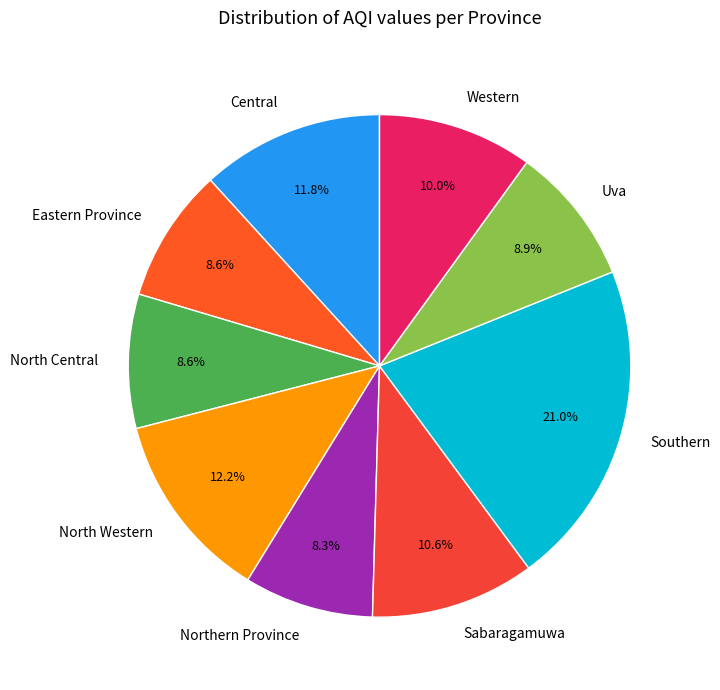

Between Sabaragamuwa and Uva, which is larger?

Sabaragamuwa